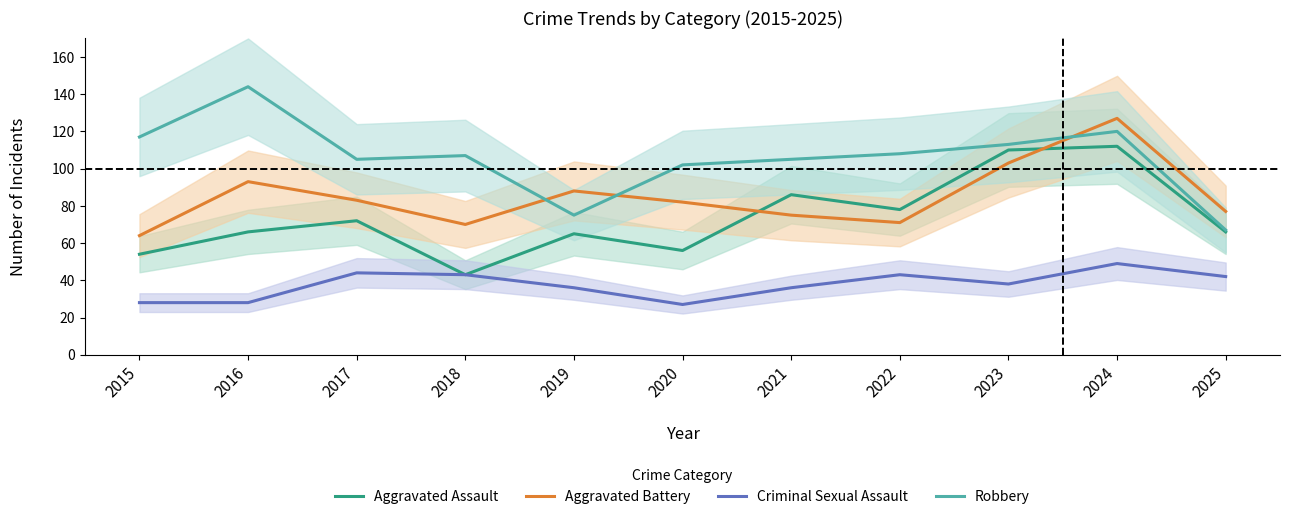

What is the sum of all Aggravated Battery values?

933